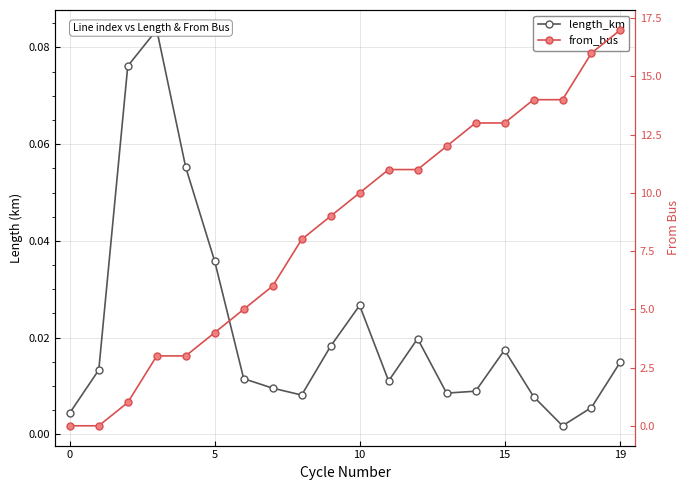

The value of from_bus at 17 is 4.1. True or false?

False